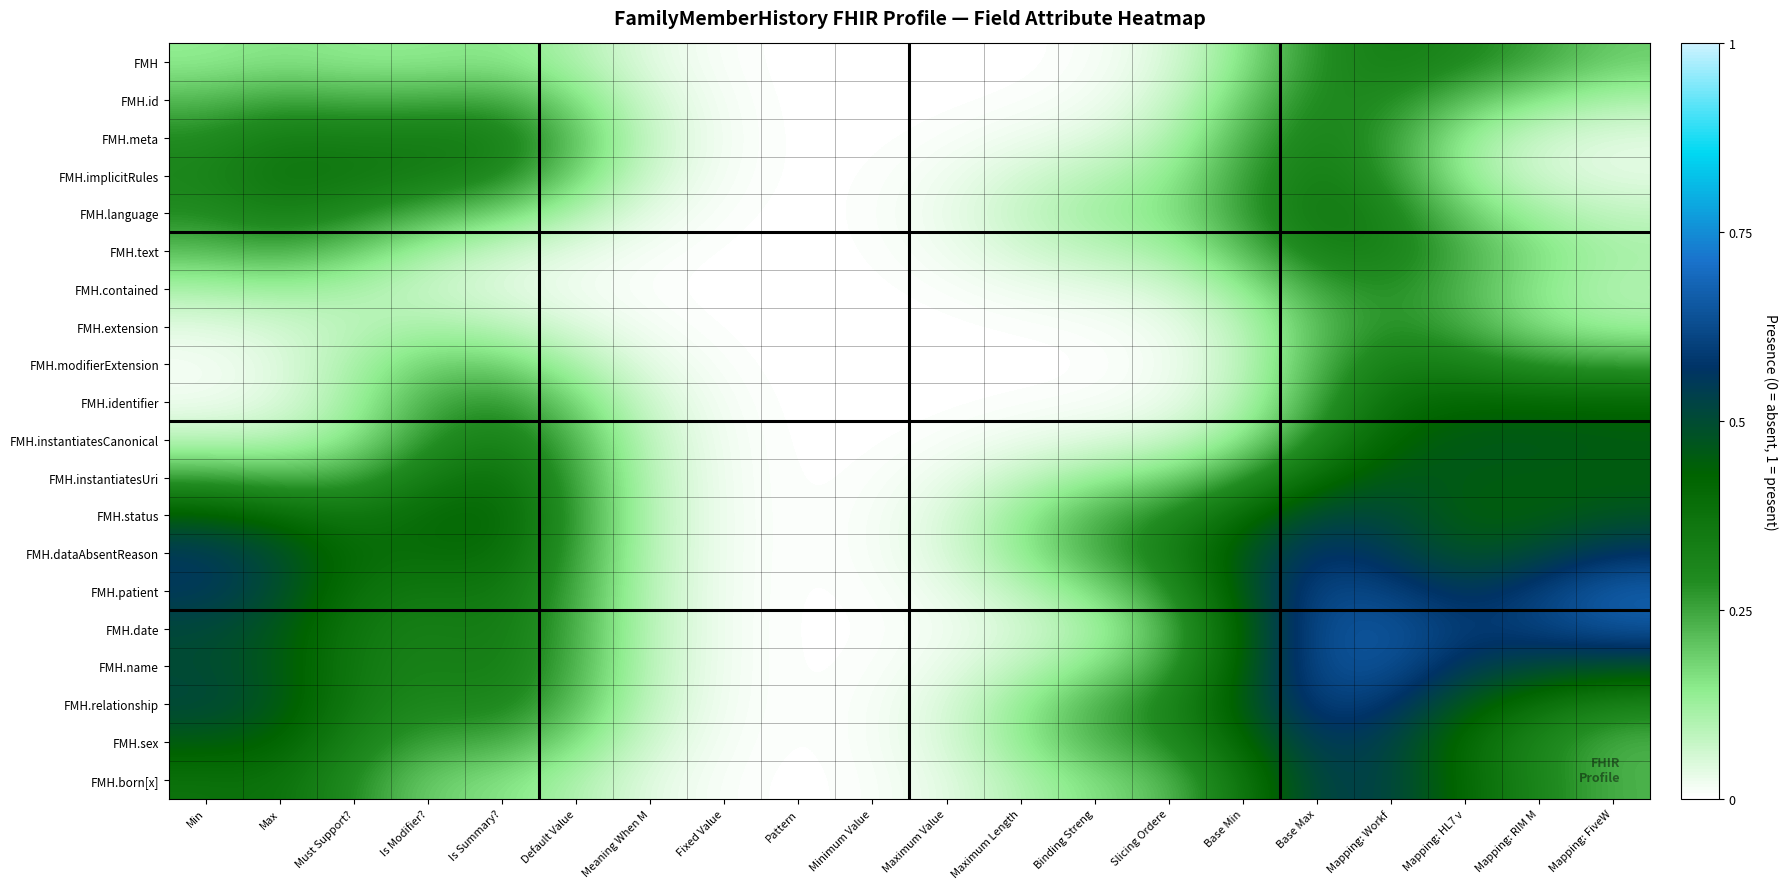

Which has a higher value, Max or Is Summary??

Max